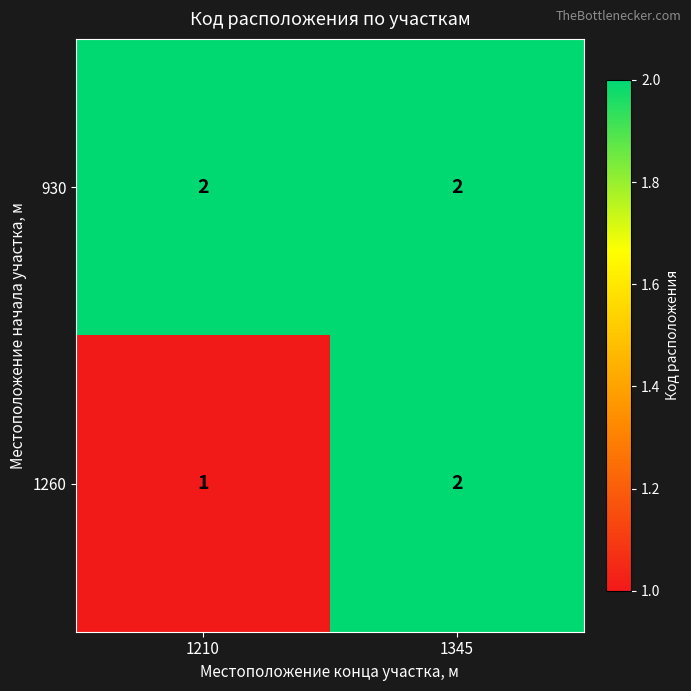

Which series has the largest range (max minus min)?

1260